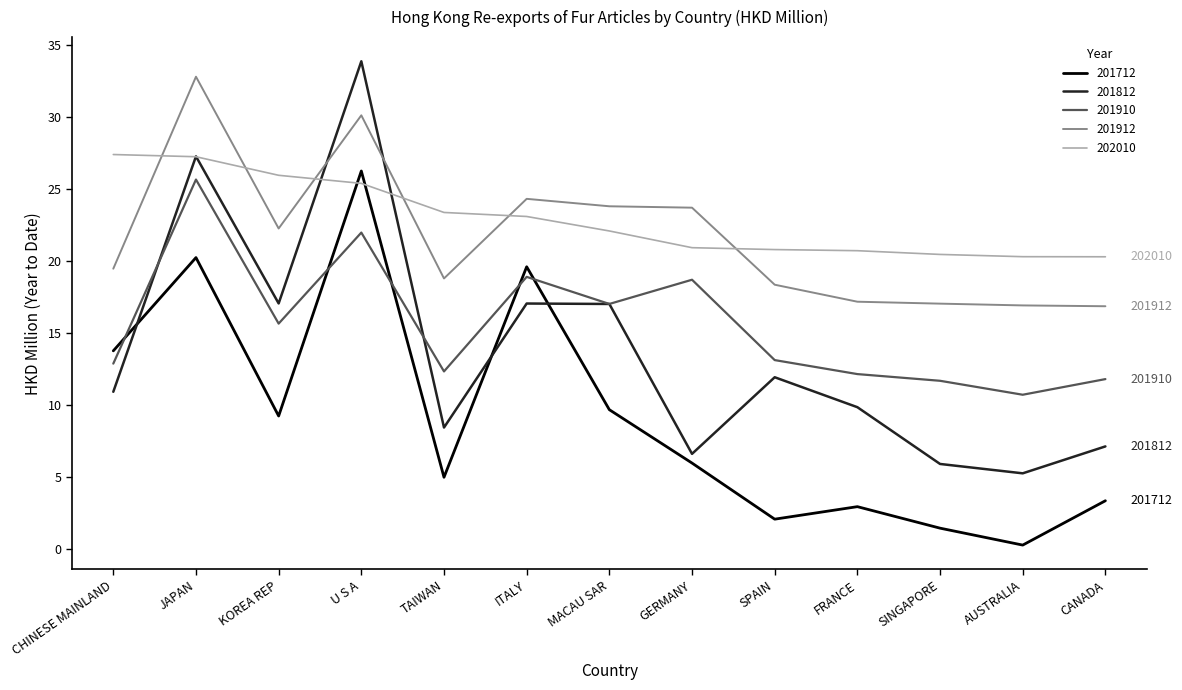

Which category has the highest value in the 201712 series?

U S A